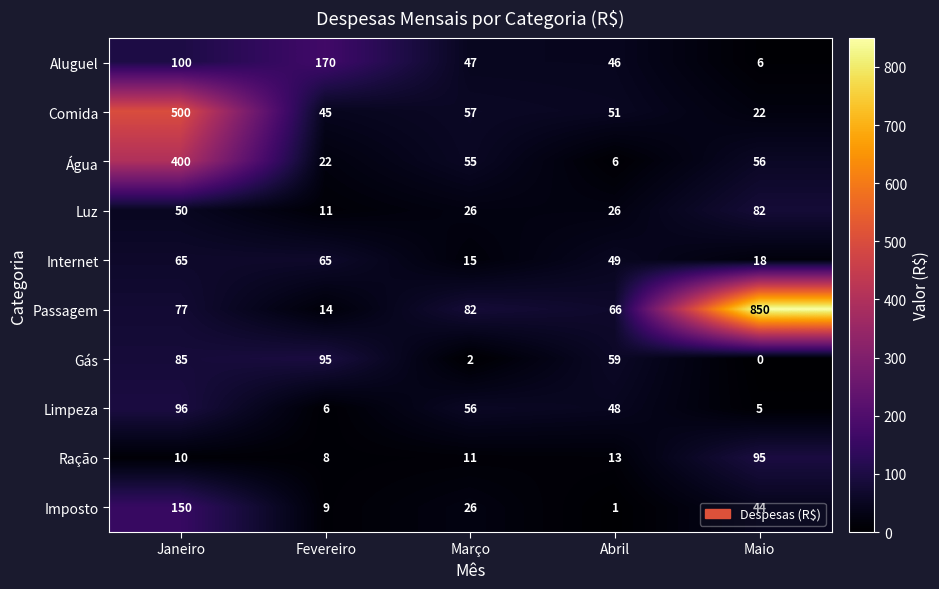

What is the total value across all series at Março?

377